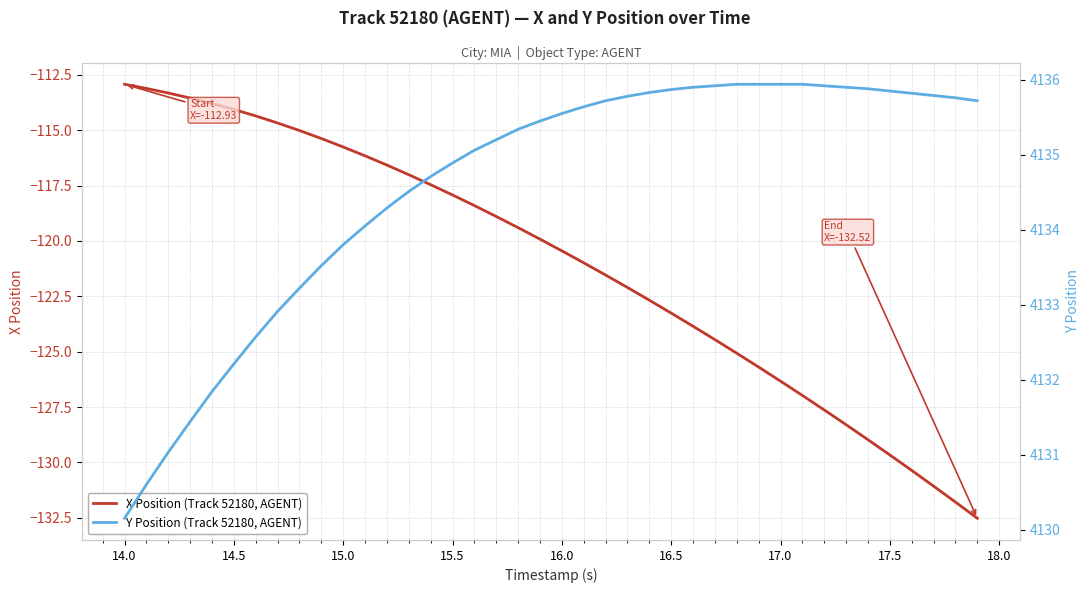

True or false: Y Position (Track 52180, AGENT) and X Position (Track 52180, AGENT) intersect in this chart.

False